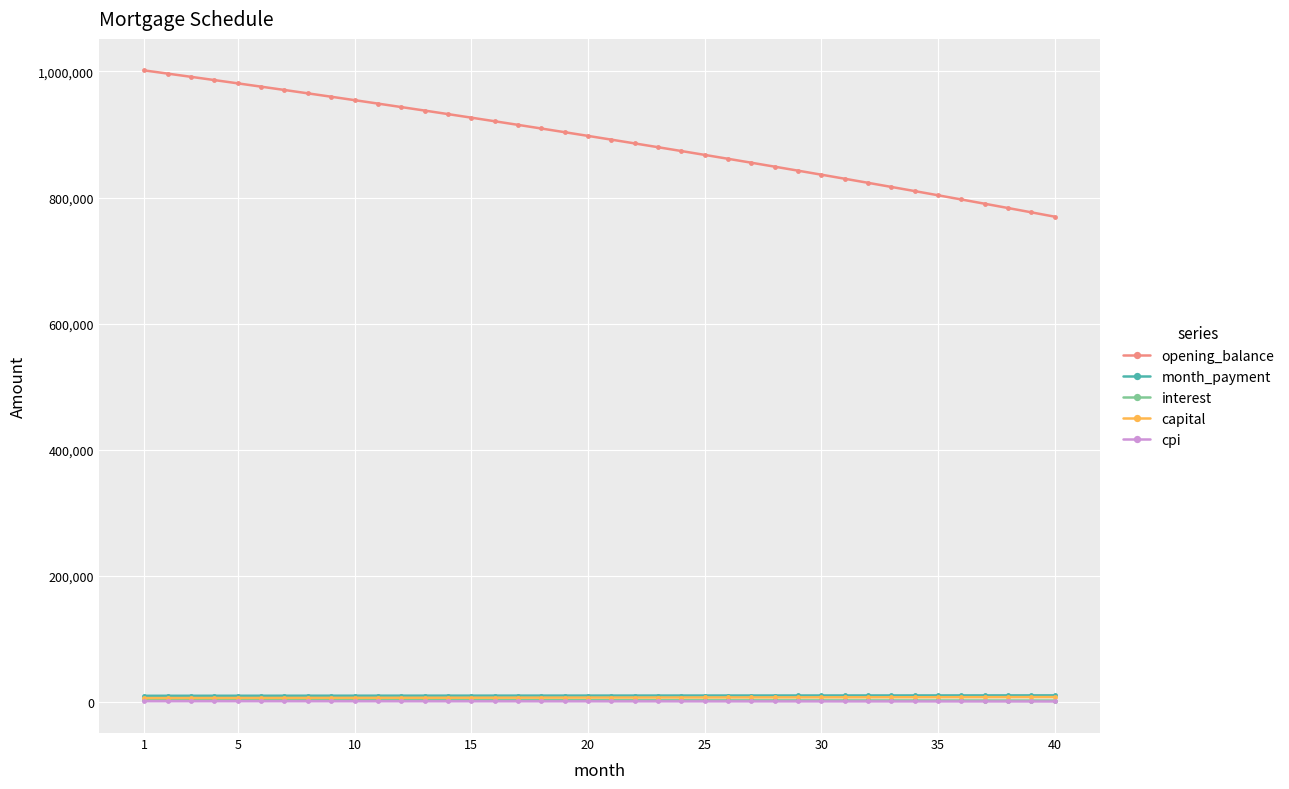

Which series has the largest total across all categories?

opening_balance